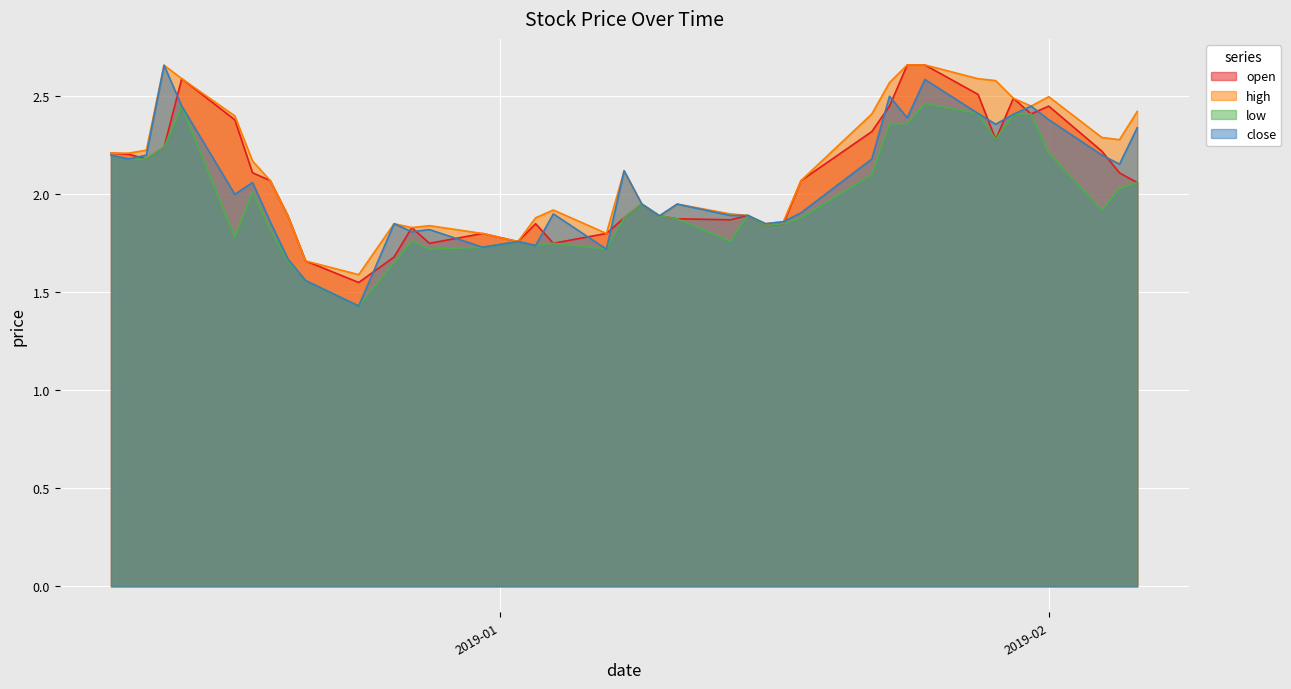

Rank the categories by close value from lowest to highest.

2018-12-24, 2018-12-21, 2018-12-20, 2019-01-07, 2018-12-31, 2019-01-03, 2019-01-02, 2018-12-27, 2018-12-28, 2018-12-26, 2019-01-16, 2018-12-19, 2019-01-17, 2019-01-10, 2019-01-14, 2019-01-15, 2019-01-04, 2019-01-18, 2019-01-09, 2019-01-11, 2018-12-17, 2018-12-18, 2019-01-08, 2019-02-05, 2018-12-11, 2019-01-22, 2018-12-10, 2018-12-12, 2019-02-04, 2019-02-06, 2019-01-29, 2019-02-01, 2019-01-24, 2019-01-30, 2019-01-28, 2018-12-14, 2019-01-31, 2019-01-23, 2019-01-25, 2018-12-13